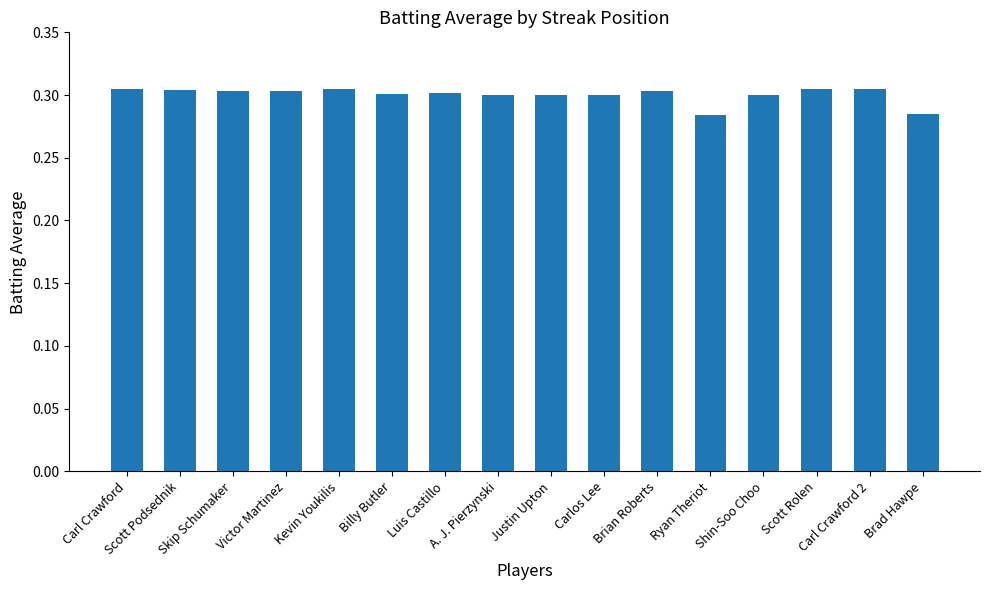

The value at Justin Upton is 0.1. True or false?

False